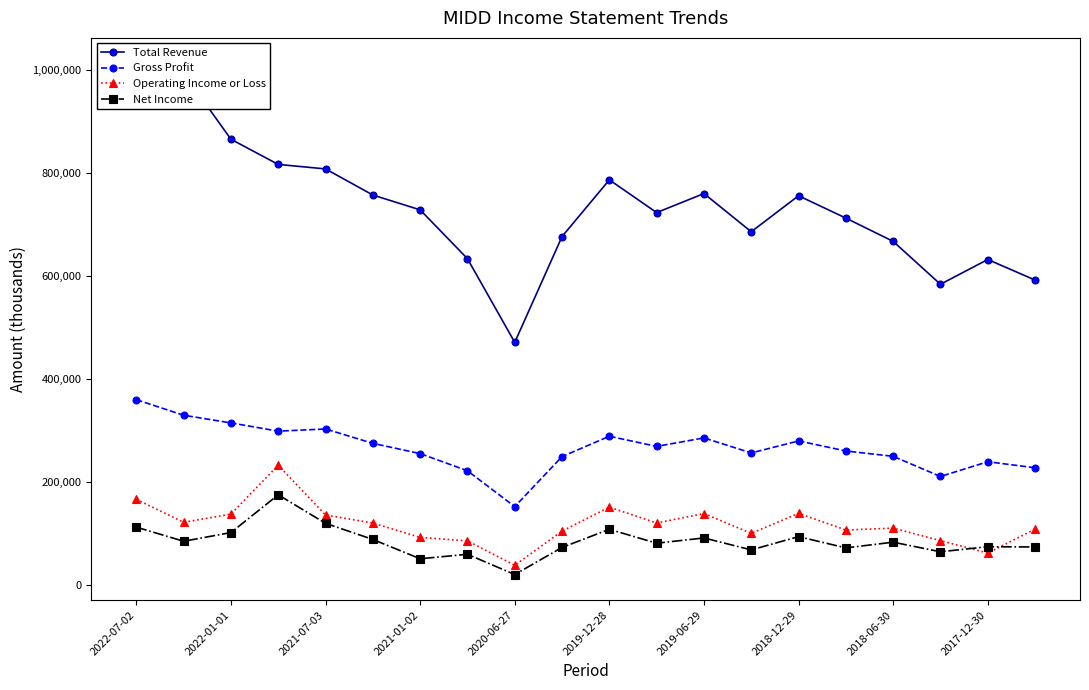

How many lines are shown in the chart?

4